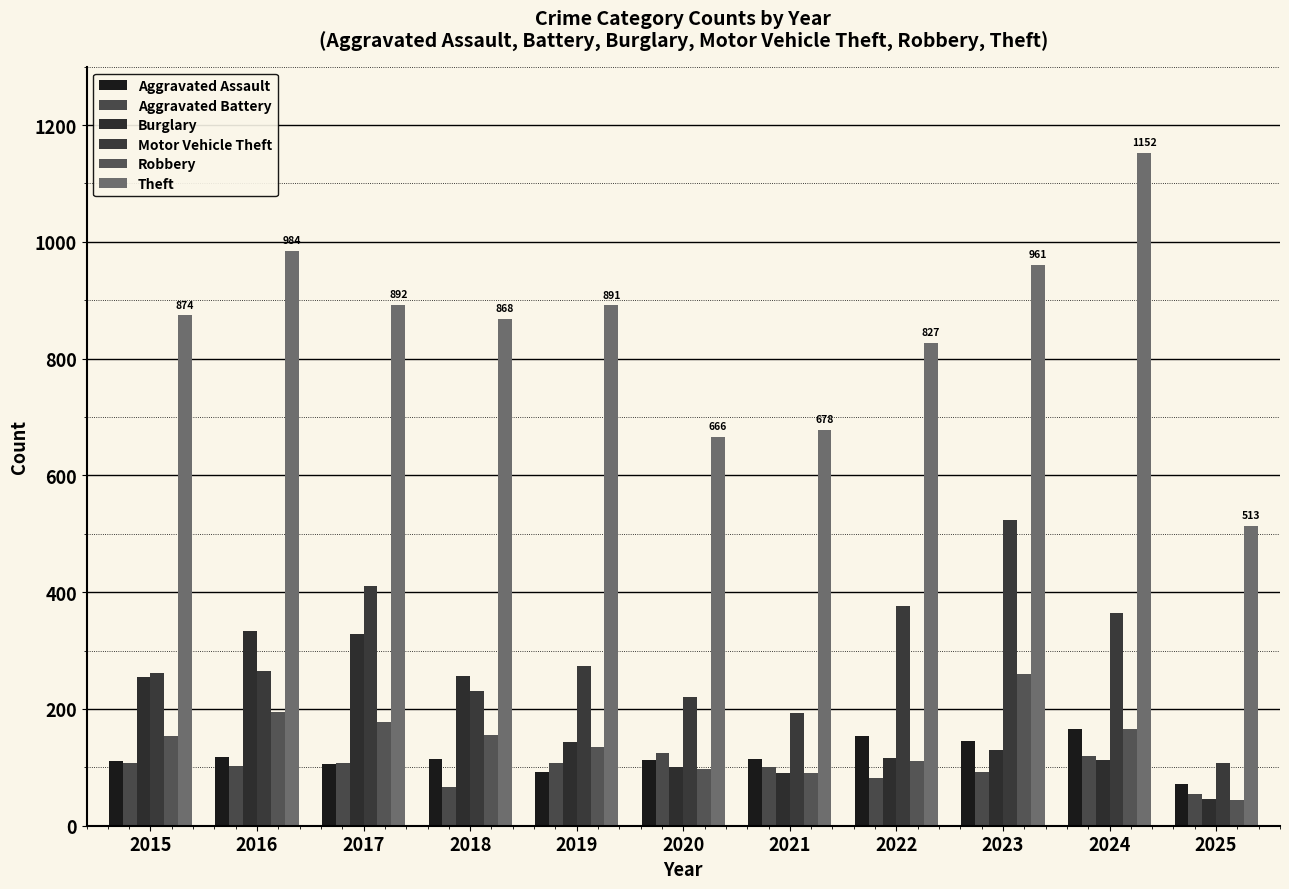

Which series changed the most between 2022 and 2024?

Theft